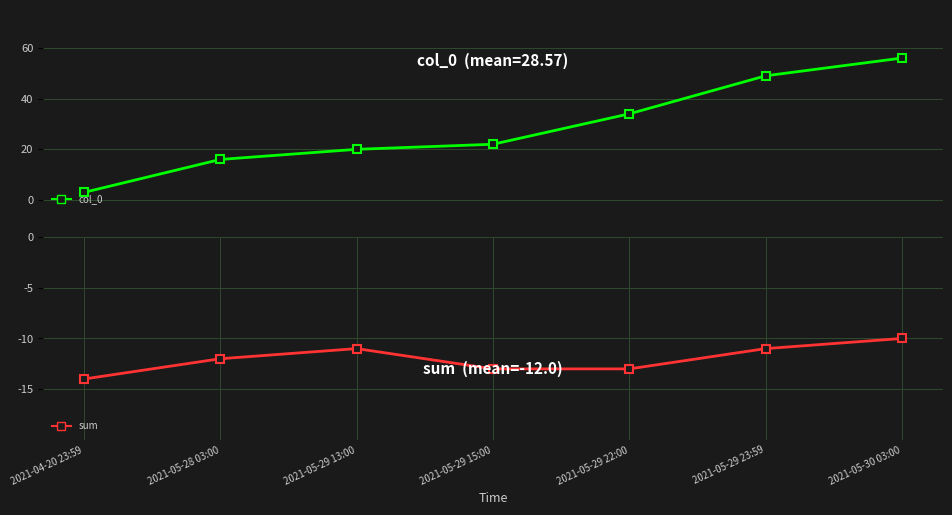

What is the value of the col_0 point at the 4th from the left?

22